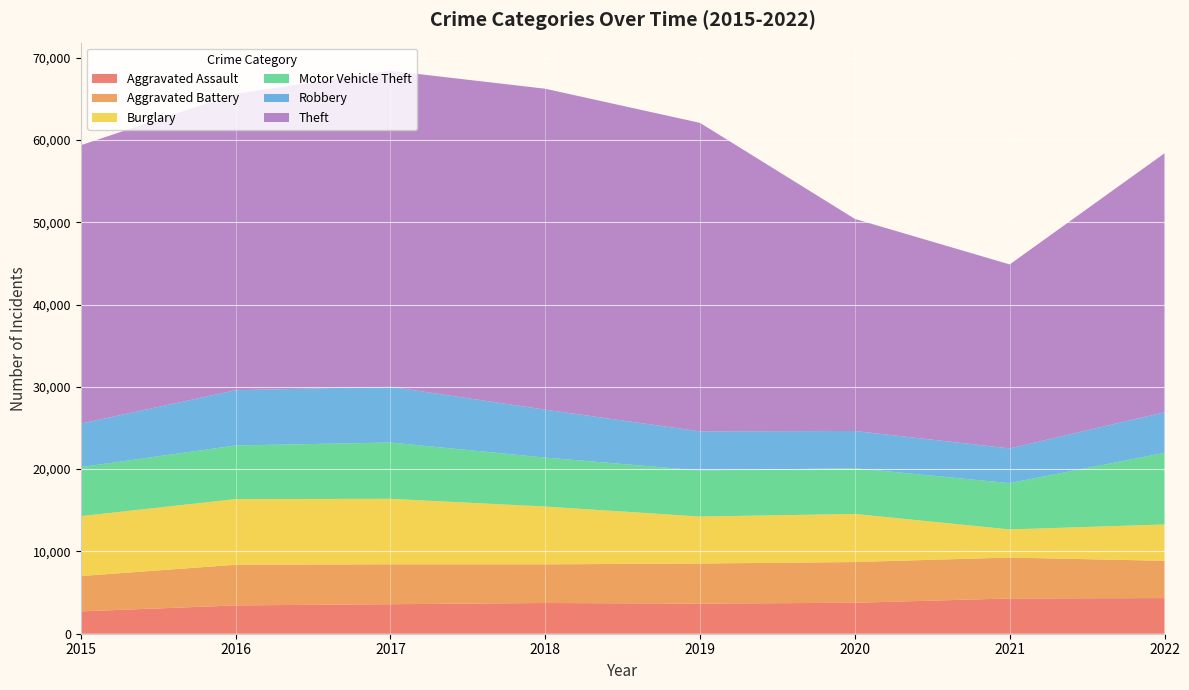

Reading right to left, transcribe all the data shown in this chart.

Aggravated Assault: 2022=4328	2021=4285	2020=3761	2019=3658	2018=3732	2017=3586	2016=3439	2015=2715
Aggravated Battery: 2022=4531	2021=4971	2020=4949	2019=4872	2018=4699	2017=4848	2016=4941	2015=4292
Burglary: 2022=4418	2021=3419	2020=5846	2019=5709	2018=7024	2017=7960	2016=7979	2015=7280
Motor Vehicle Theft: 2022=8703	2021=5623	2020=5559	2019=5598	2018=5948	2017=6840	2016=6514	2015=5956
Robbery: 2022=4935	2021=4221	2020=4520	2019=4750	2018=5823	2017=6775	2016=6713	2015=5284
Theft: 2022=31463	2021=22355	2020=25772	2019=37486	2018=38997	2017=38395	2016=36027	2015=33832